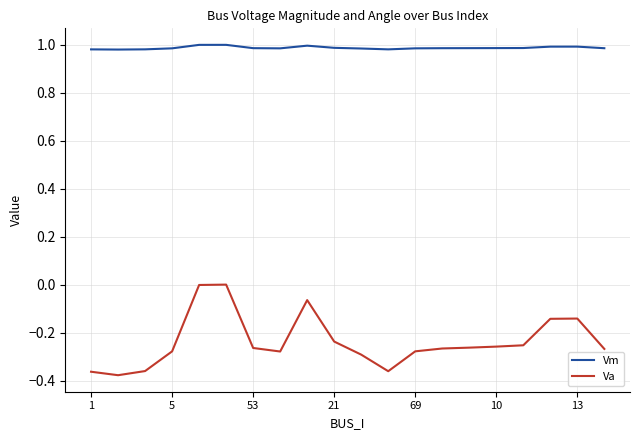

True or false: Vm and Va intersect in this chart.

False